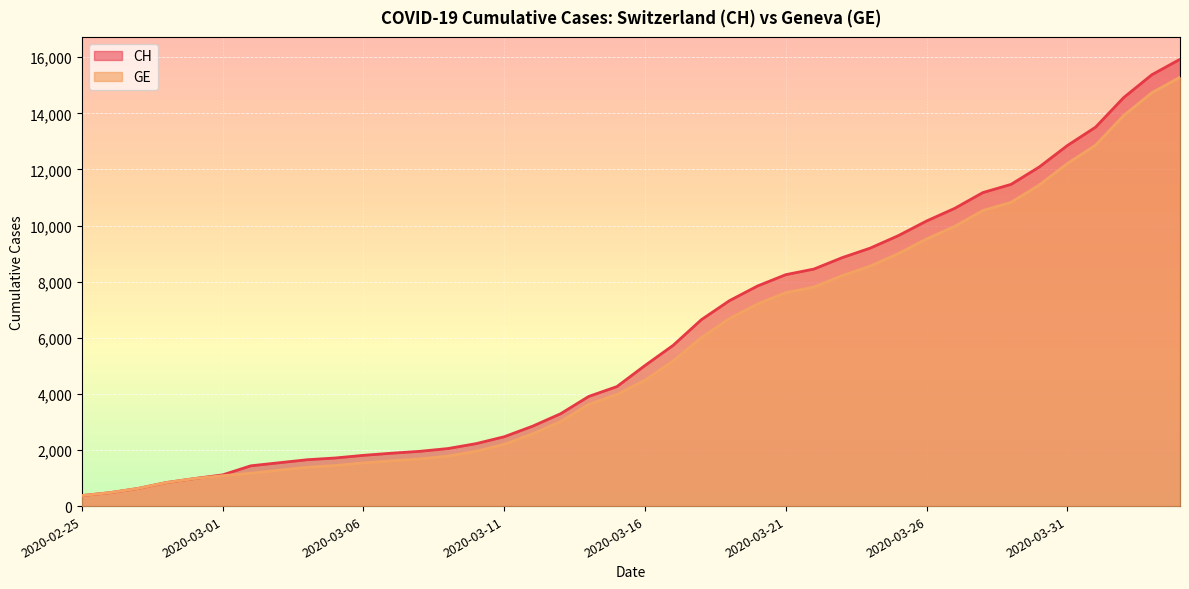

At 2020-03-12, list the series in order from largest to smallest.

CH, GE